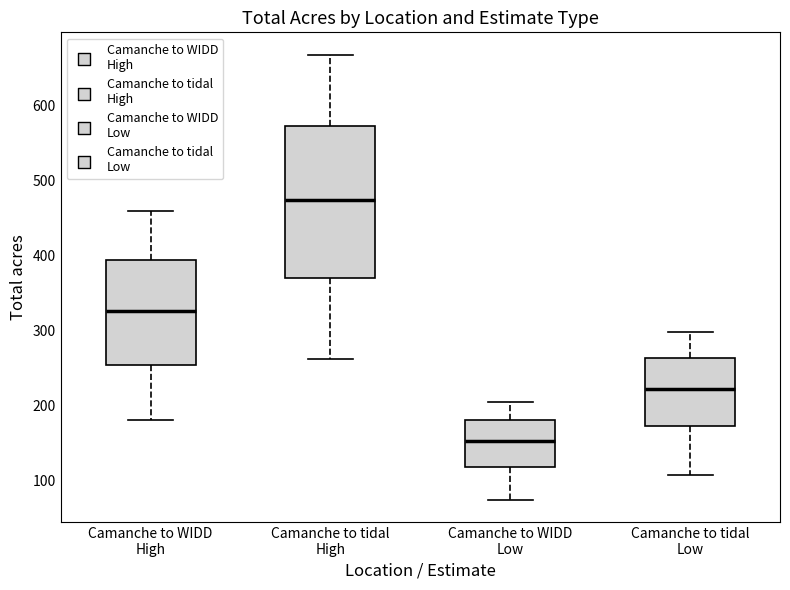

Where is the upper edge of the box for Camanche to tidal Low on the y-axis? The values are not printed on the chart, so give them approximately, as read against the axis.

260